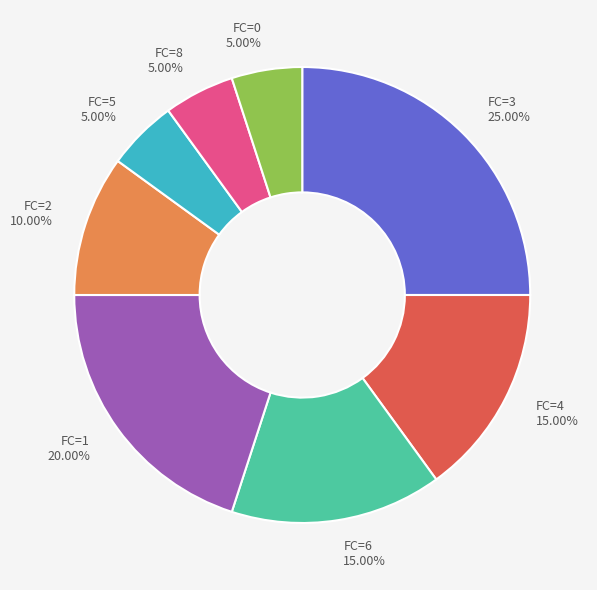

Is there any slice that represents more than half of the pie?

No